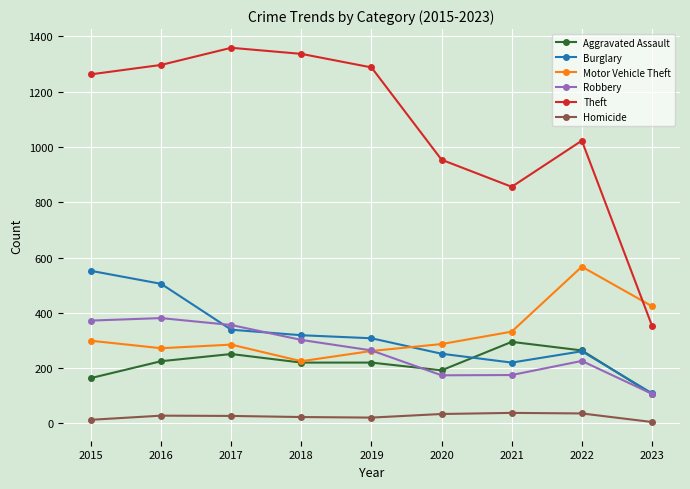

At which category does the chart reach its peak across all series?

2017